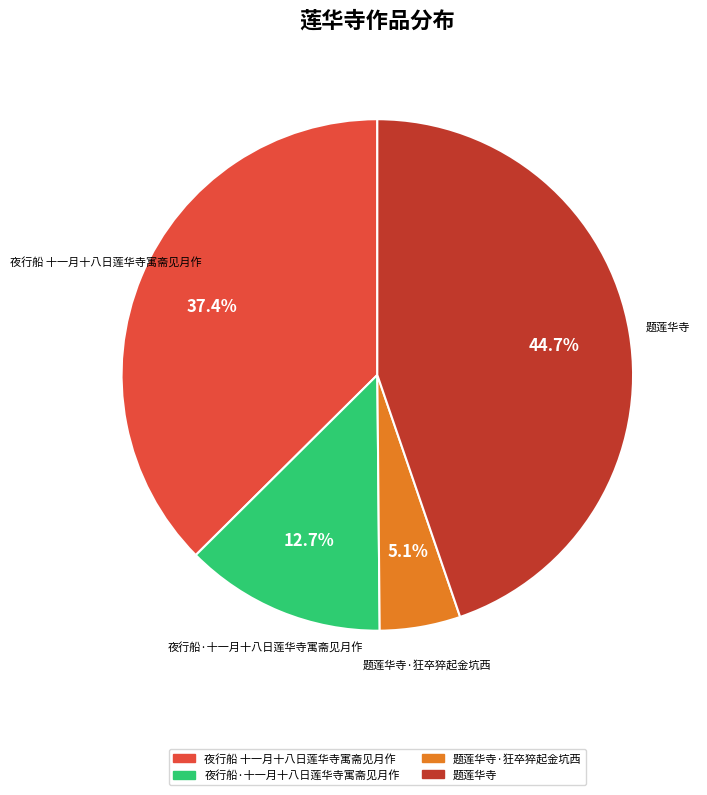

To the nearest percent, what is the combined percentage of 夜行船 十一月十八日莲华寺寓斋见月作 and 夜行船·十一月十八日莲华寺寓斋见月作?

50%